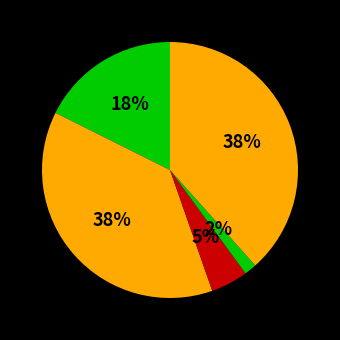

Rank the categories by value from lowest to highest.

Homicide, Criminal Sexual Assault, Aggravated Assault, Aggravated Battery, Robbery